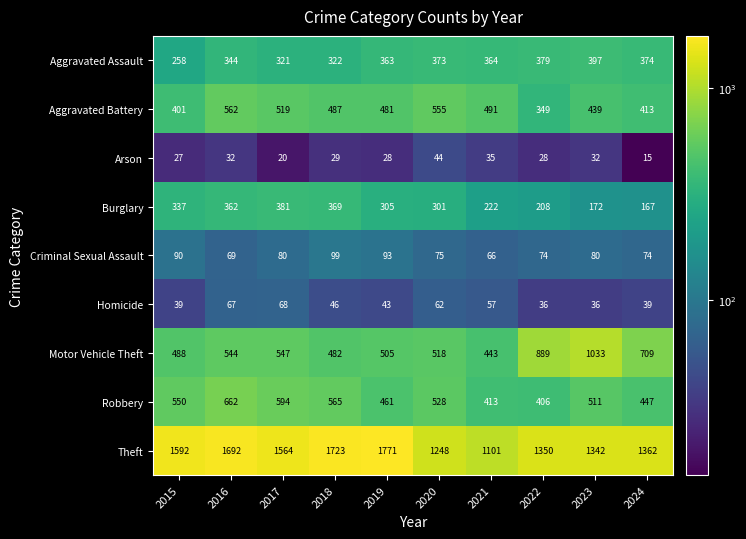

Is it true that Theft equals 1101 at 2021?

True